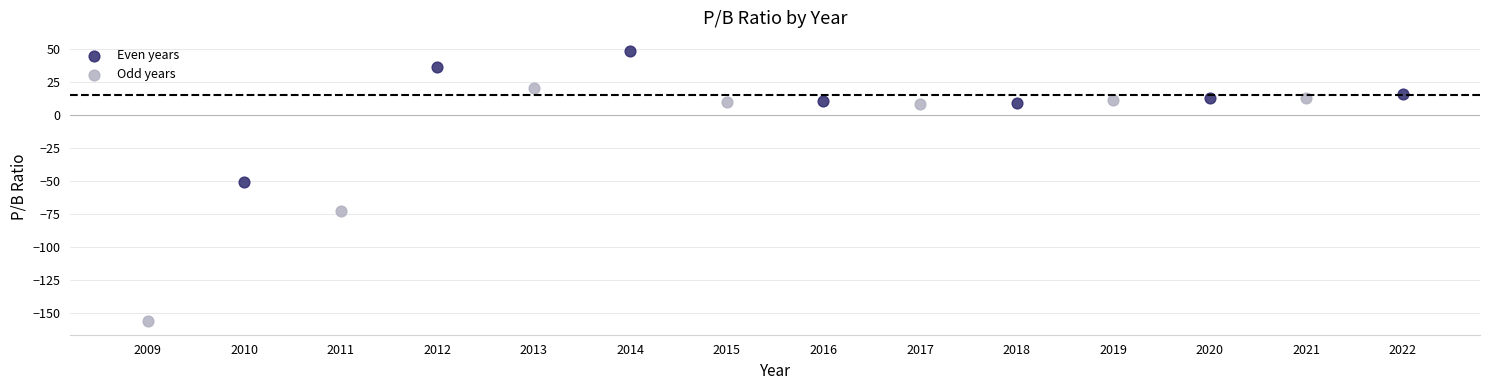

Which series has the largest Y range (max minus min)?

Odd years